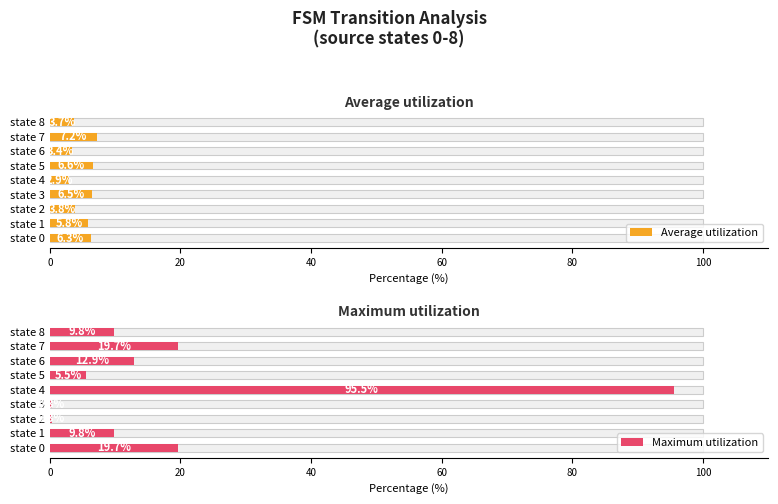

How many values in the Maximum utilization series exceed 9?

6